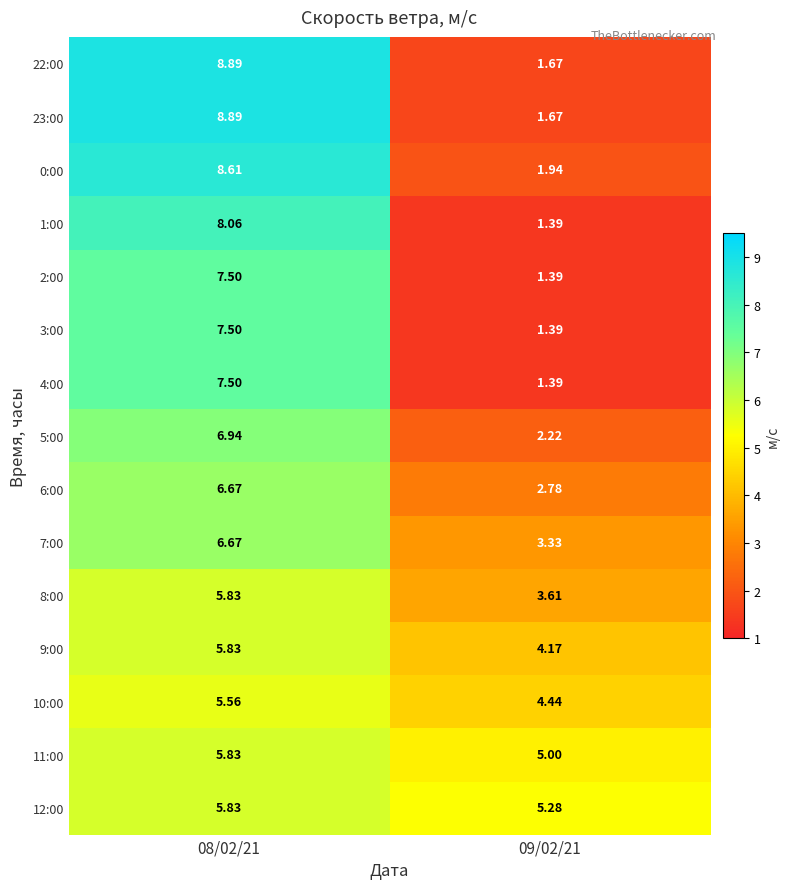

Is the value of 6:00 at 09/02/21 greater than the value of 8:00 at 08/02/21?

No